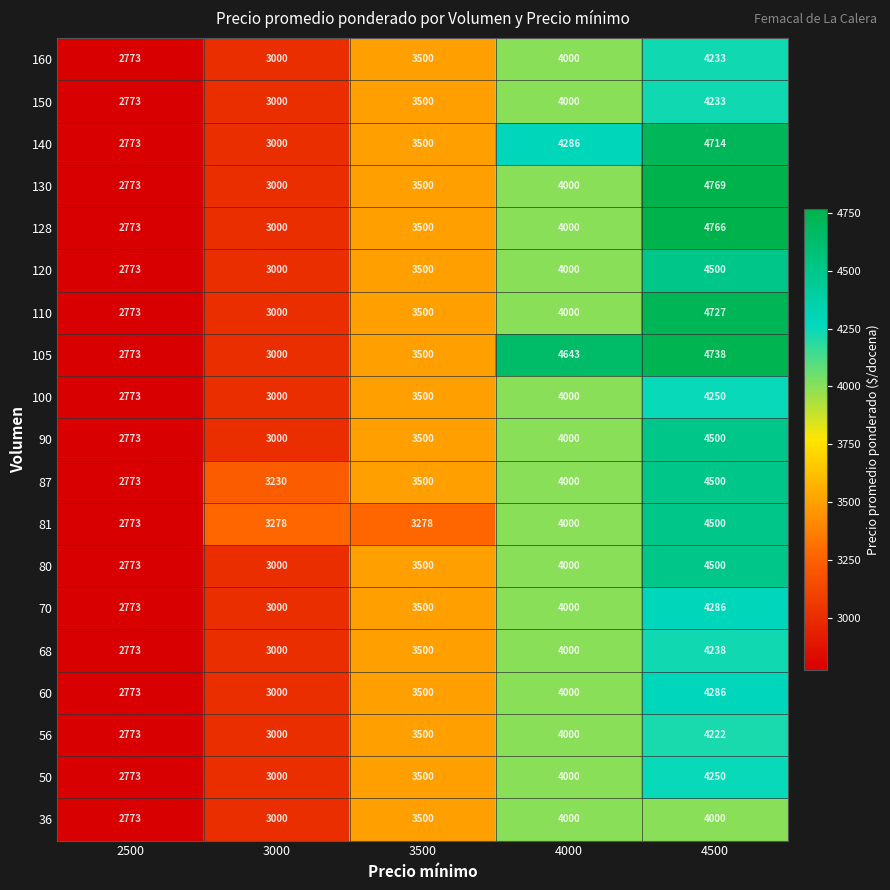

Is the value of 130 at 4500 greater than the value of 56 at 3000?

Yes